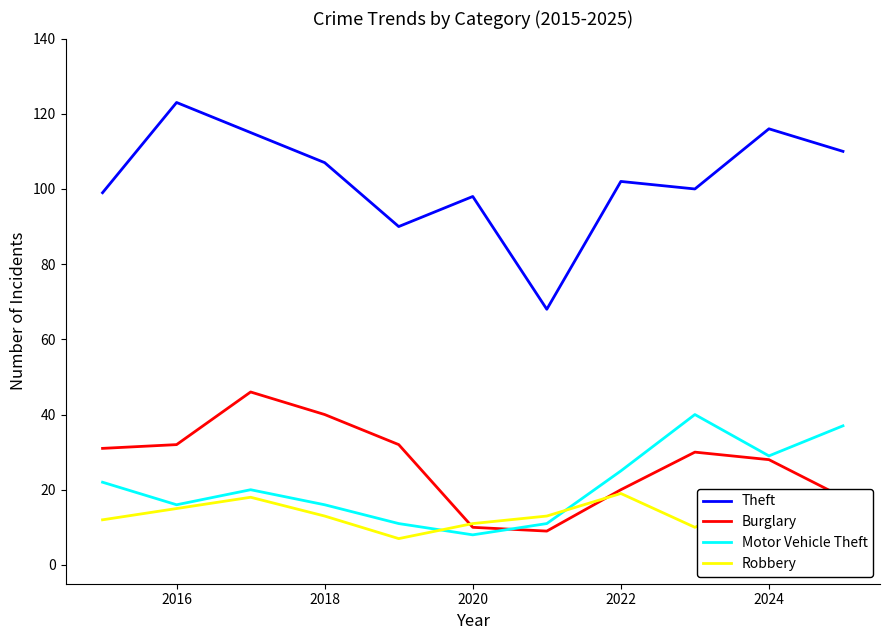

What is the difference between the maximum and minimum values in the Robbery series?

12